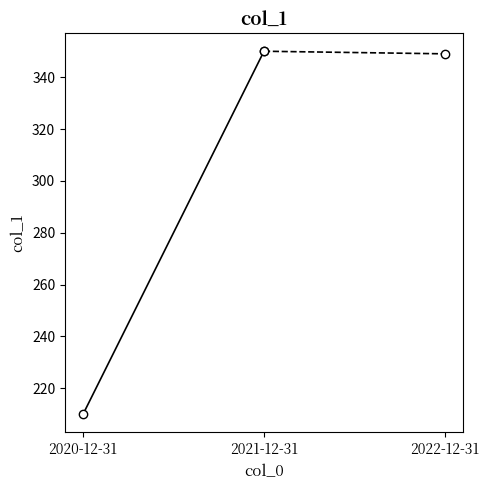

Approximately how many times larger is the value at 2021-12-31 compared to 2020-12-31?

1.7